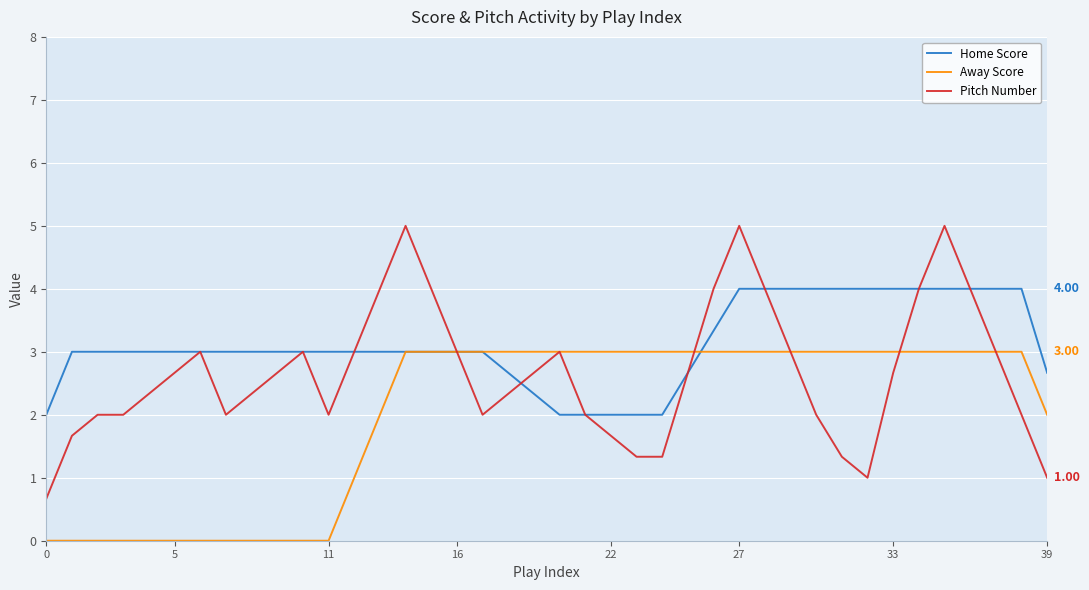

Rank the series by their average value, from highest to lowest.

Home Score, Pitch Number, Away Score